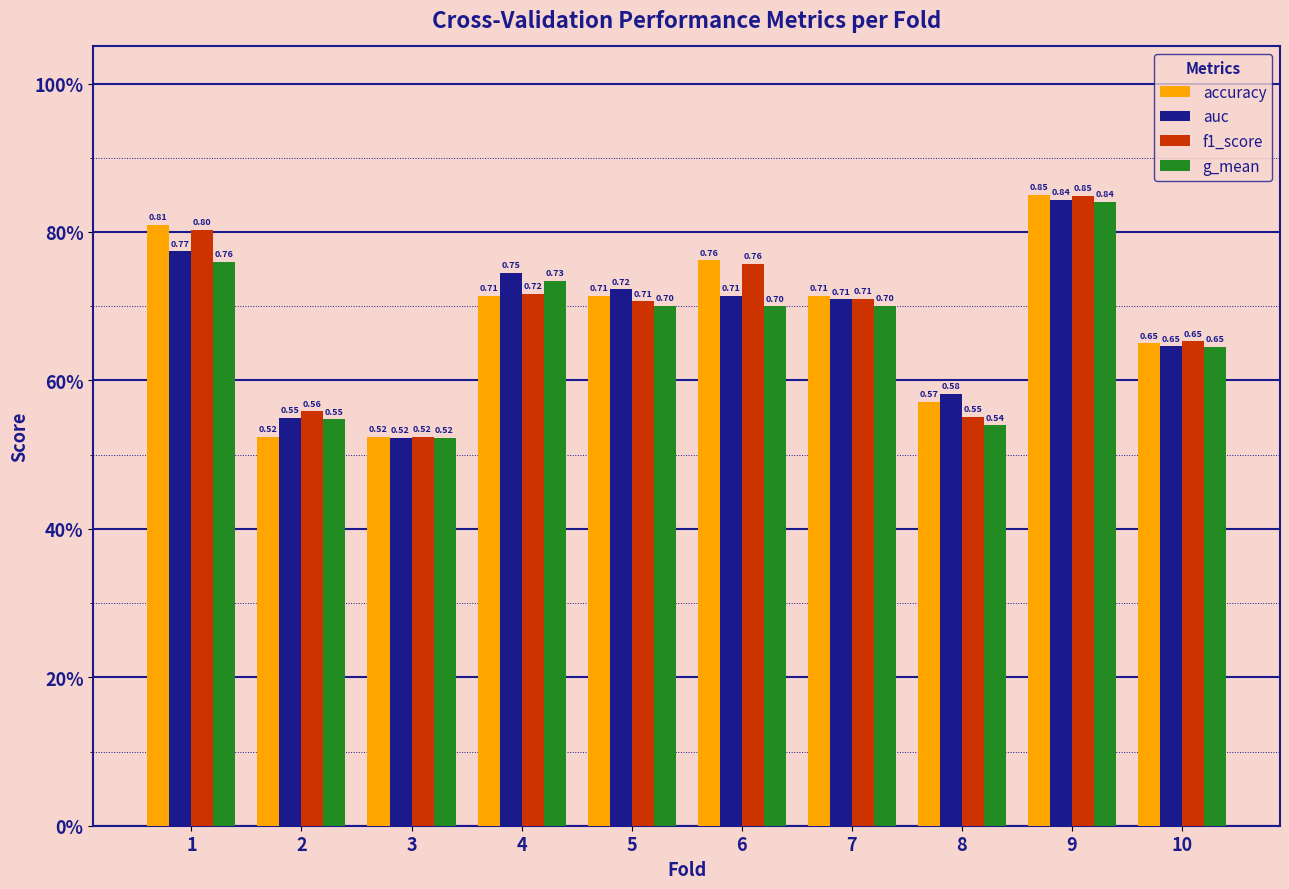

Which category has the highest value across all series?

9